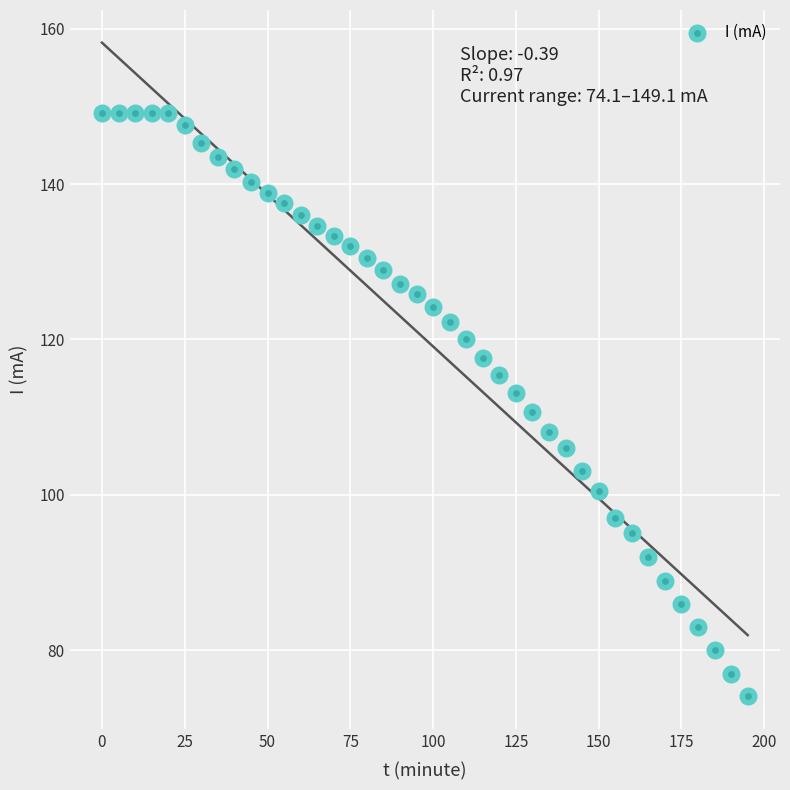

What is the range of X values (max minus min)?

195.0